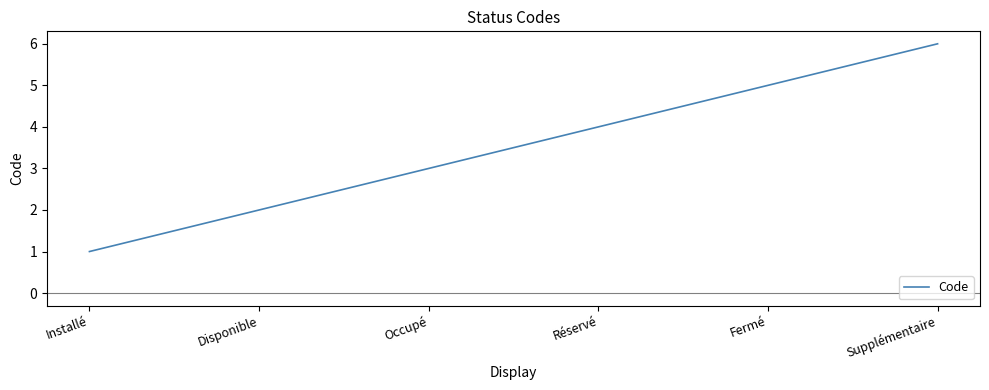

How many values are below 4?

3